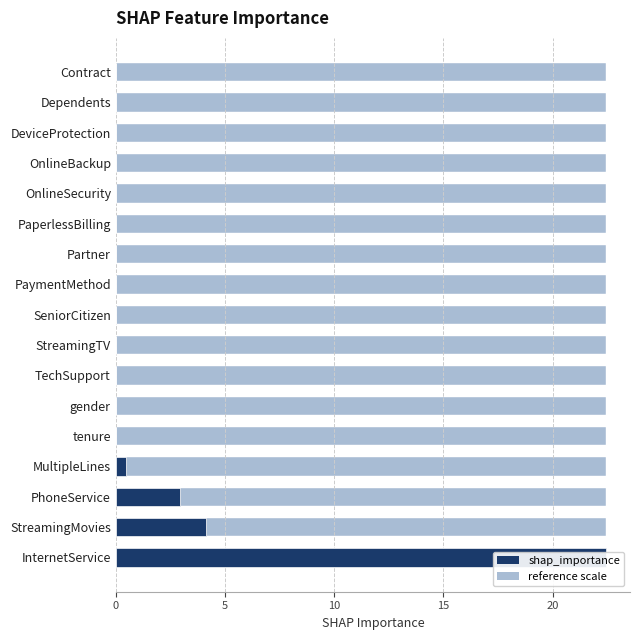

True or false: the data shows -12.4 at gender.

False